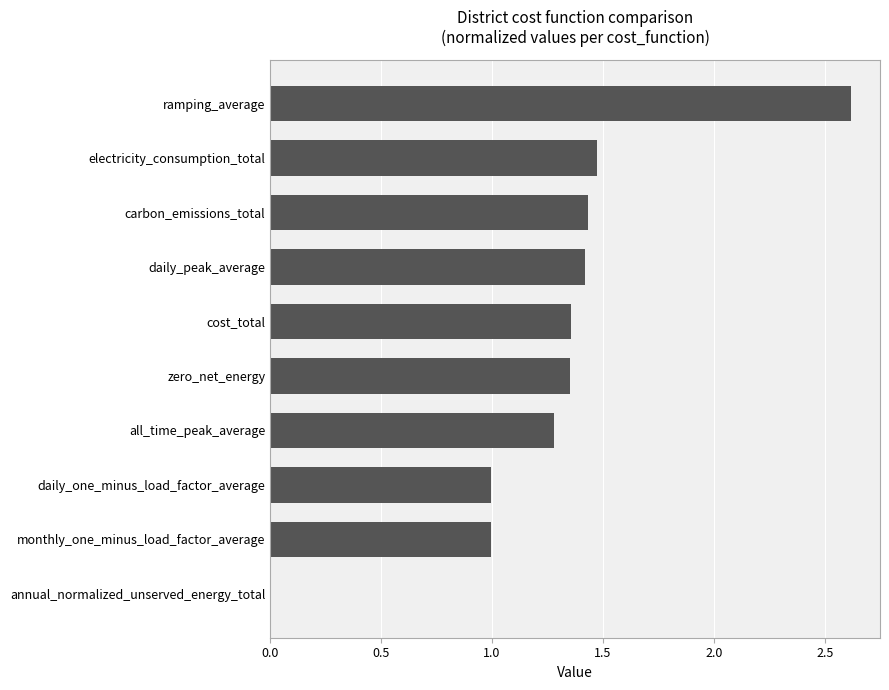

Which label corresponds to the largest value in the chart?

ramping_average